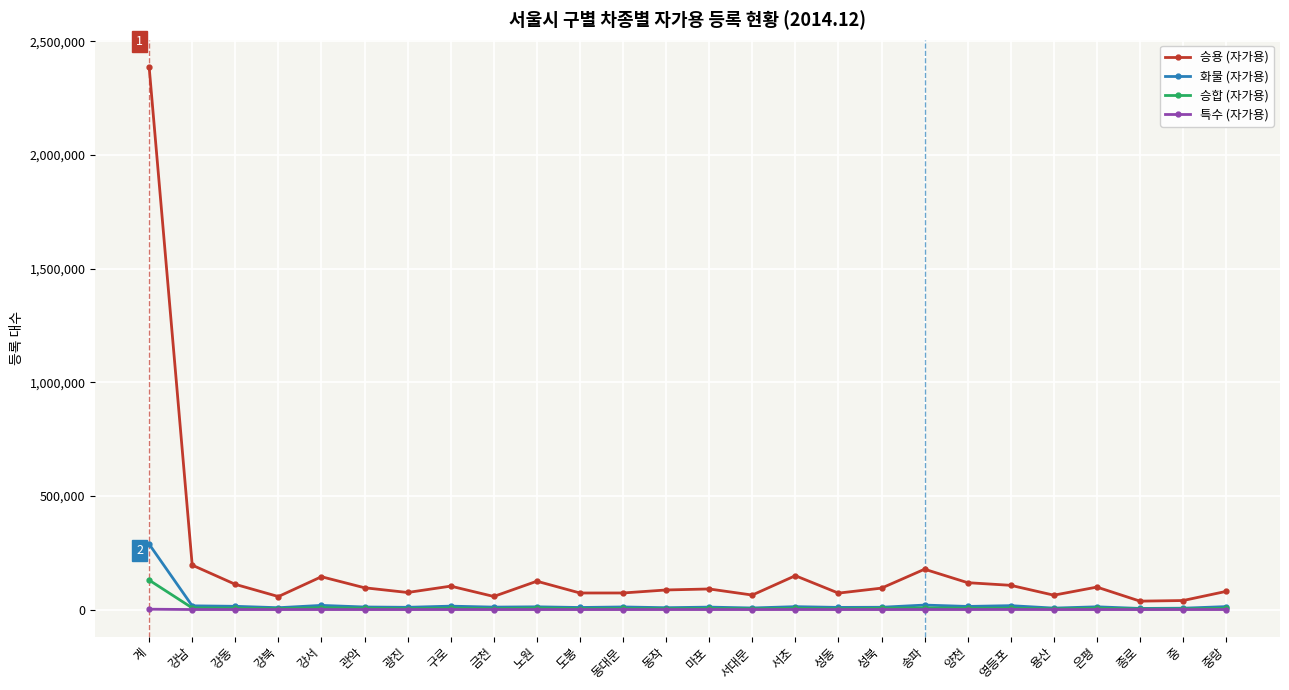

Rank the series by their maximum value, from lowest to highest.

특수 (자가용), 승합 (자가용), 화물 (자가용), 승용 (자가용)